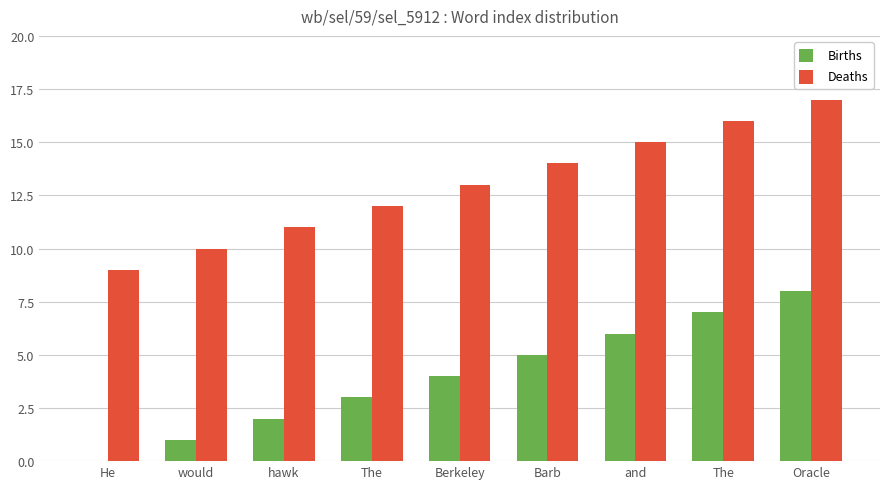

Reading left to right, extract all data points from this chart.

Births: He=0	would=1	hawk=2	The=3	Berkeley=4	Barb=5	and=6	The=7	Oracle=8
Deaths: He=9	would=10	hawk=11	The=12	Berkeley=13	Barb=14	and=15	The=16	Oracle=17